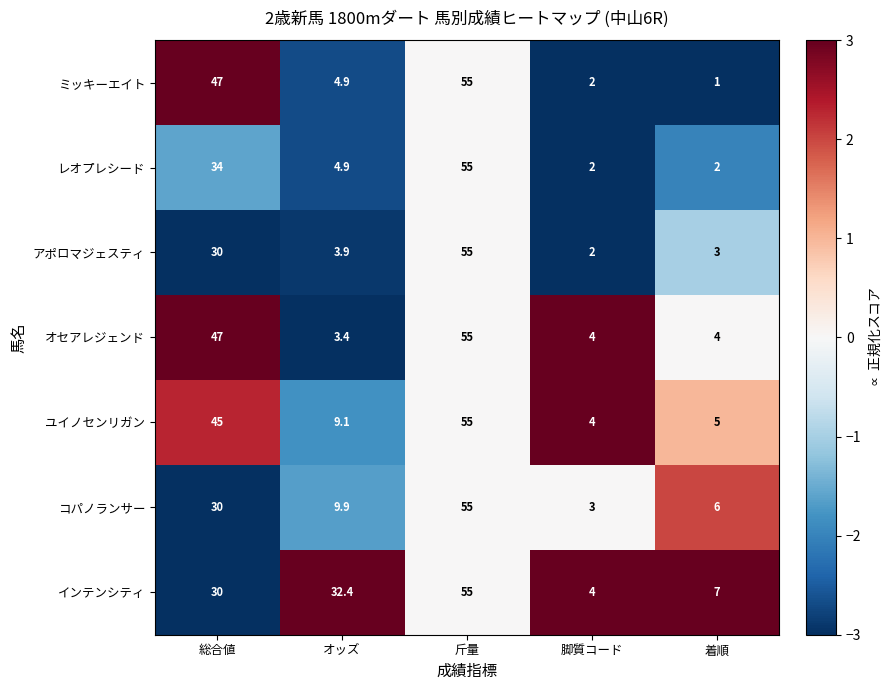

Which series has the largest range (max minus min)?

ミッキーエイト